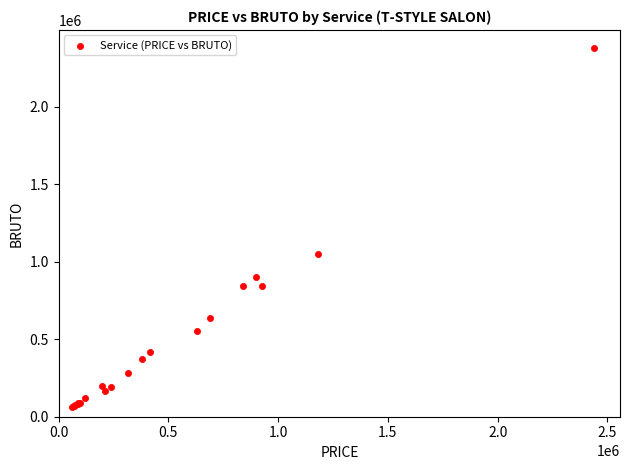

What Y value in the scatter plot is closest to 1219250?

1047250